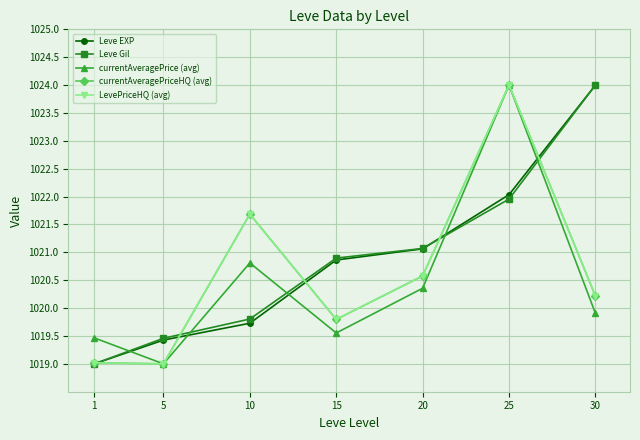

In currentAveragePriceHQ (avg), how many points are lower than both neighbors (excluding endpoints)?

2